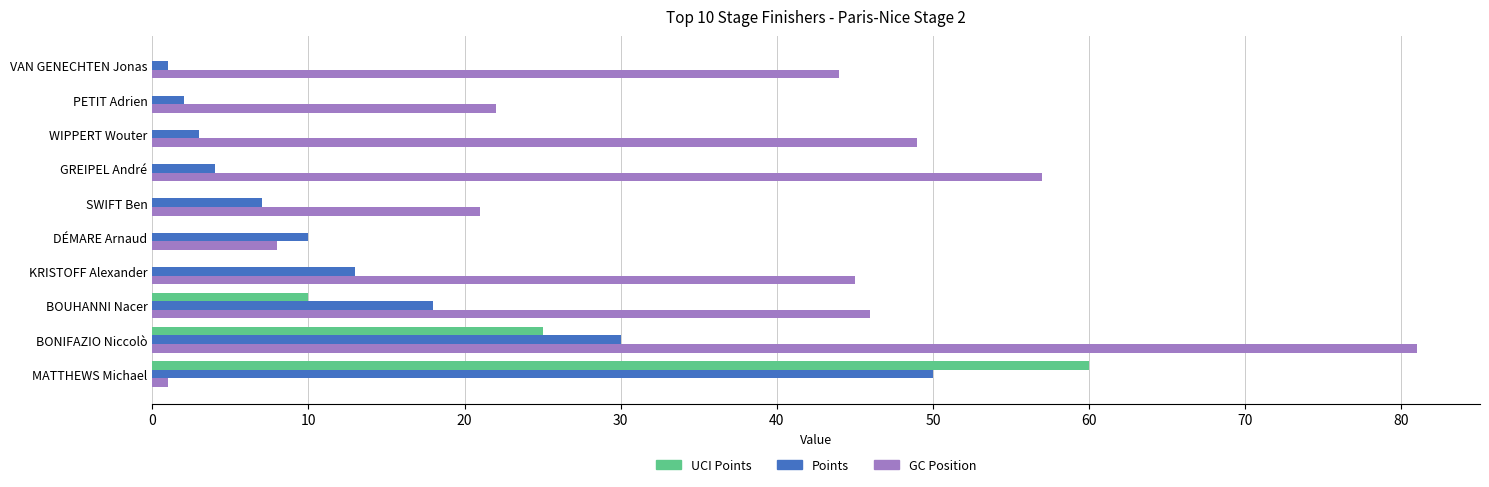

Which category has the highest value in the UCI Points series?

MATTHEWS Michael